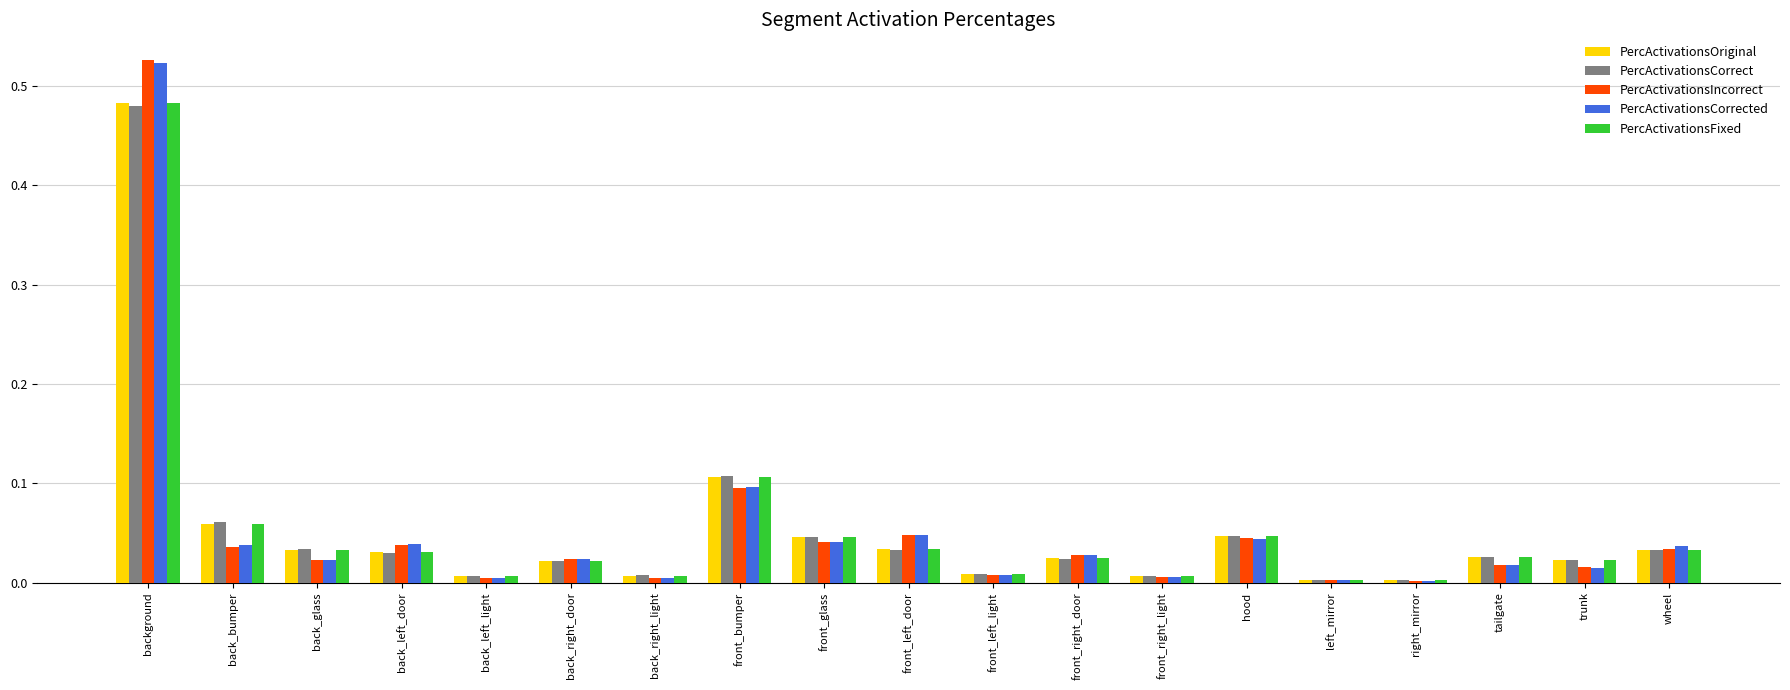

How many groups of bars are there?

19